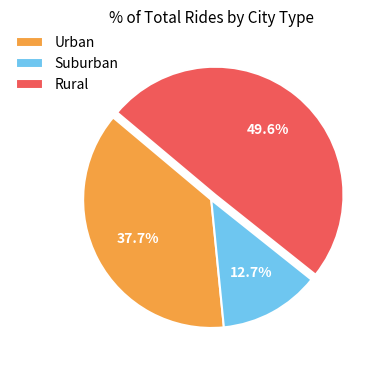

What percentage do Rural and Suburban together represent?

62.3%